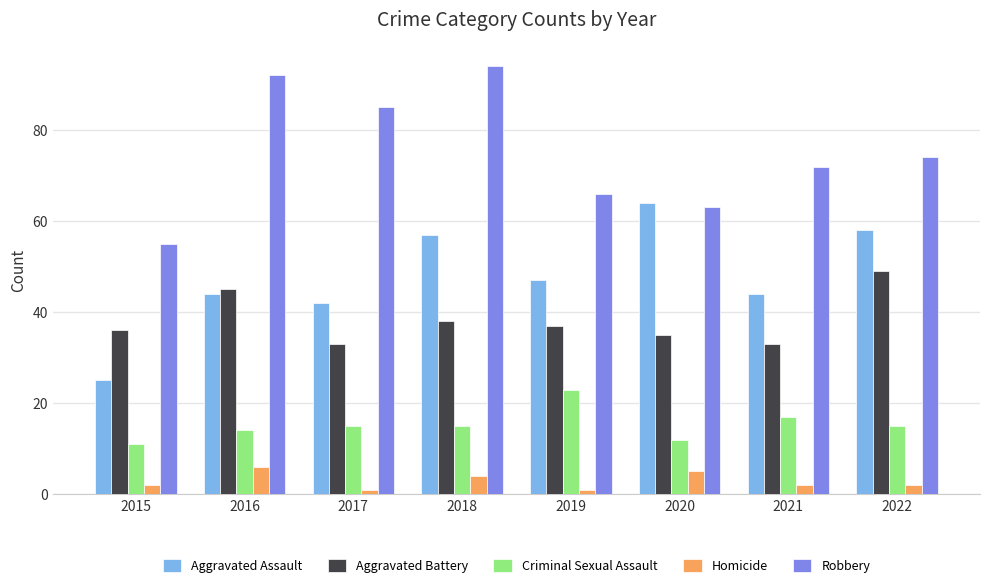

At 2018, list the series in order from smallest to largest.

Homicide, Criminal Sexual Assault, Aggravated Battery, Aggravated Assault, Robbery